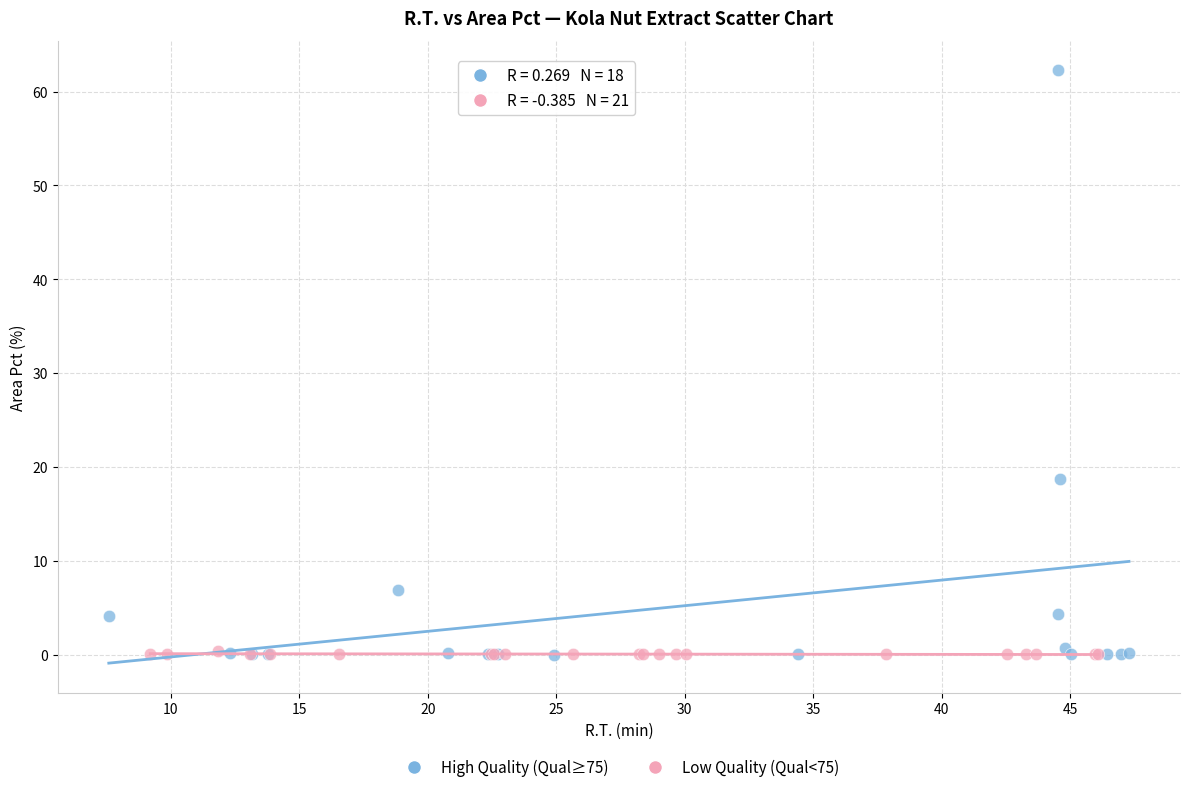

Which series contains the highest Y value?

High Quality (Qual≥75)